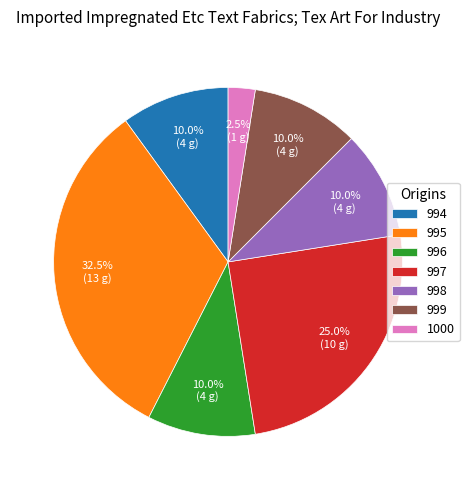

Which slice is the smallest?

1000